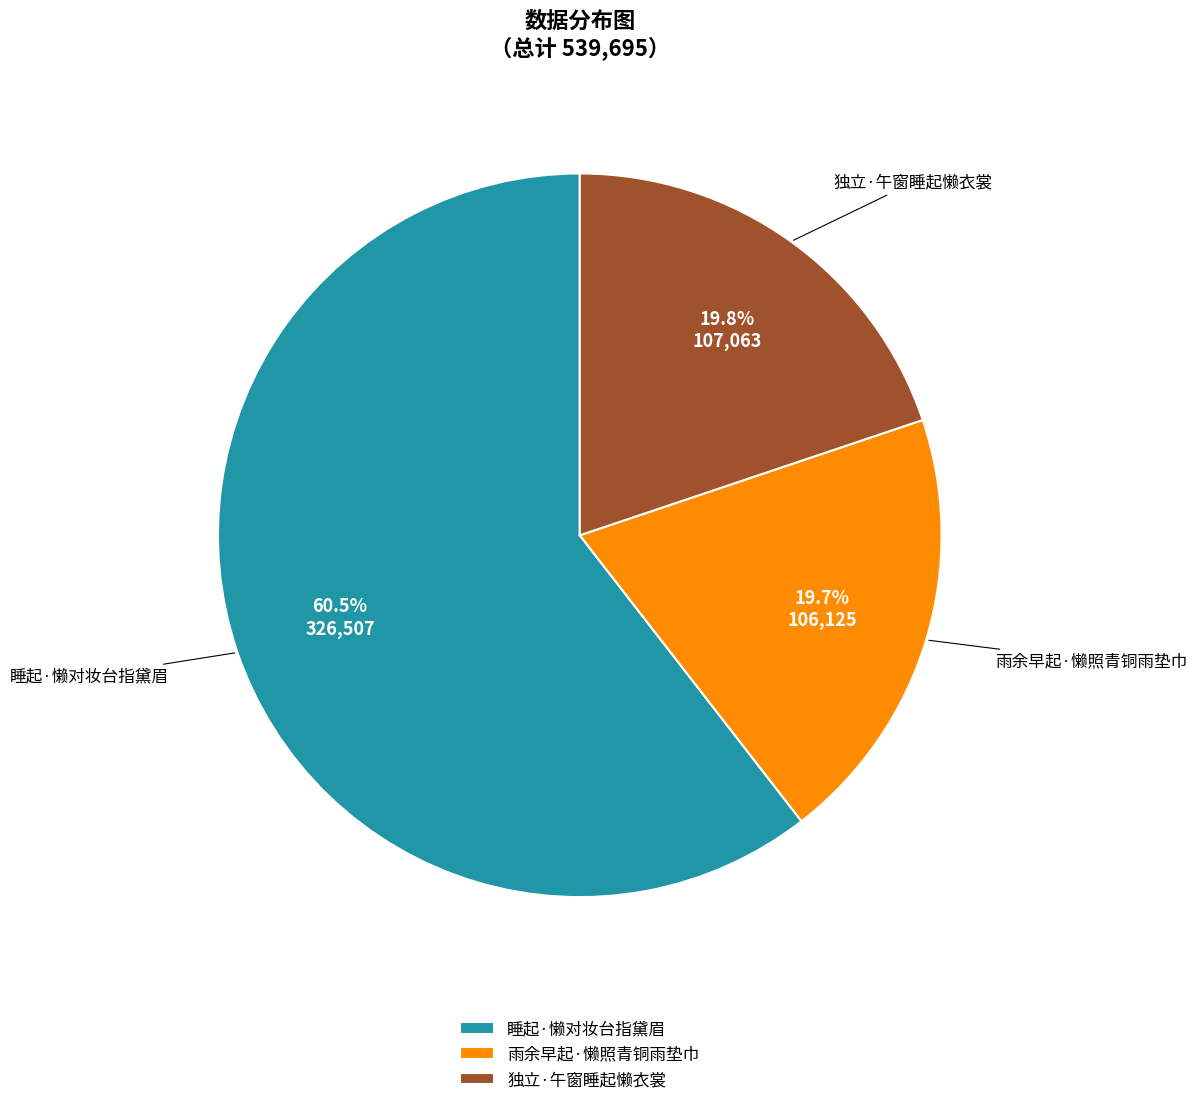

Does 睡起·懒对妆台指黛眉 account for over 50% of the chart?

Yes